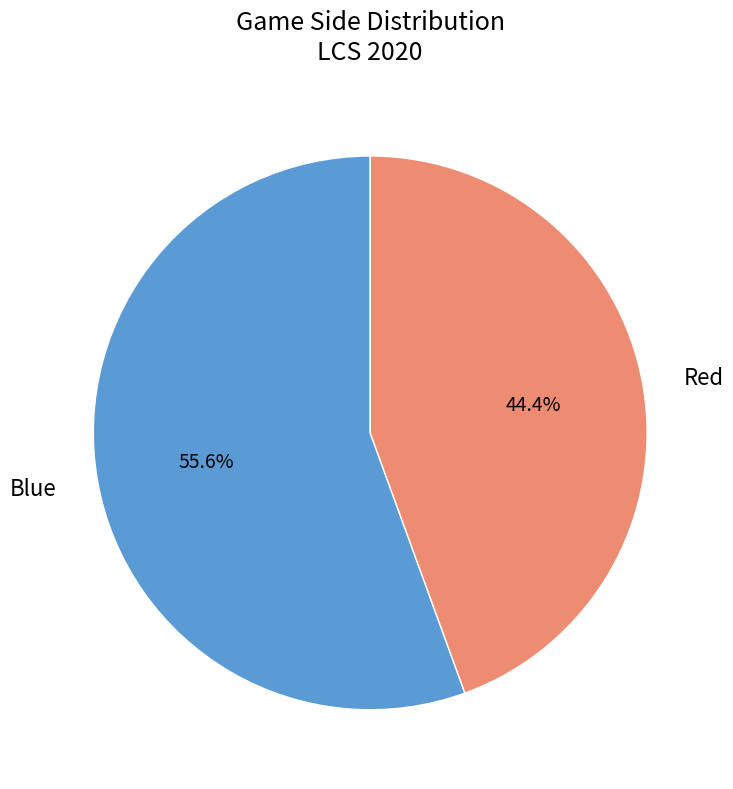

What percentage is the Blue slice, to the nearest percent?

56%